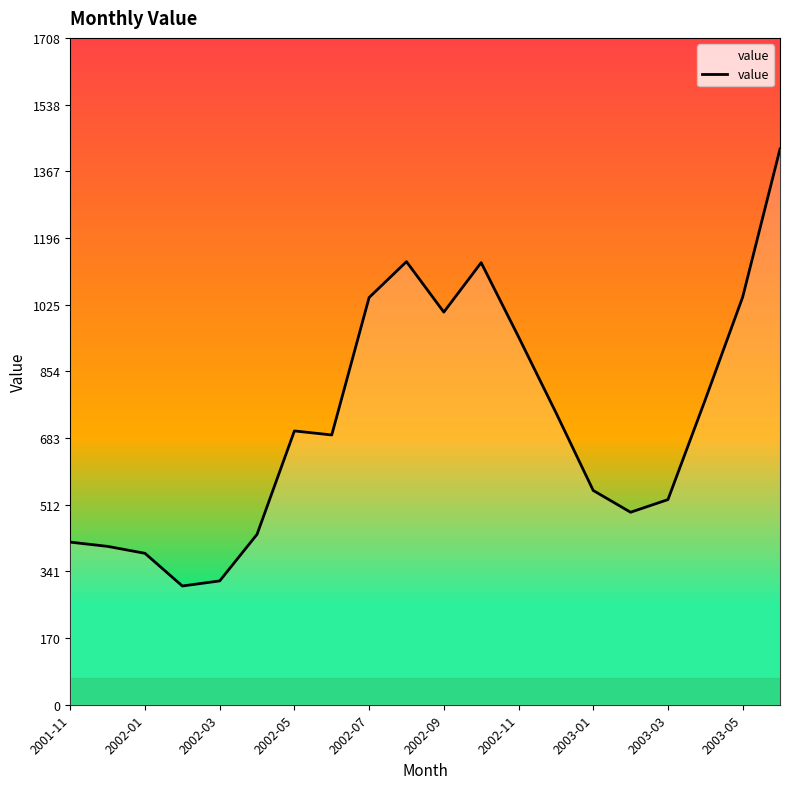

What is the change in value from 2003-01 to 16?

-165.7